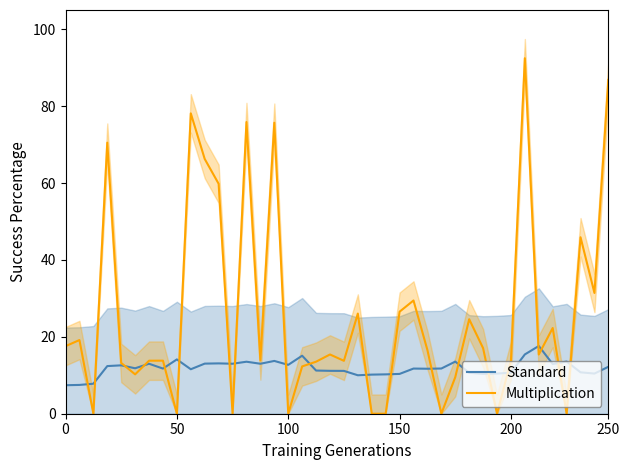

At 22, list the series in order from largest to smallest.

Standard, Multiplication